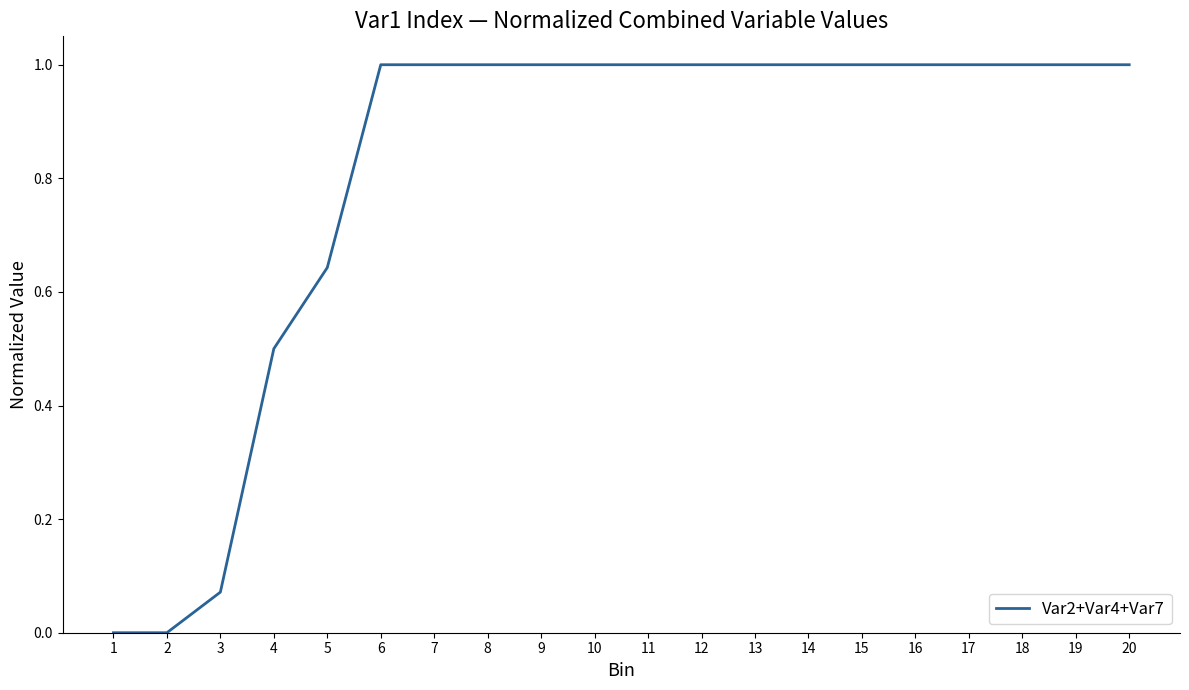

What is the change in value from 3 to 12?

+0.9